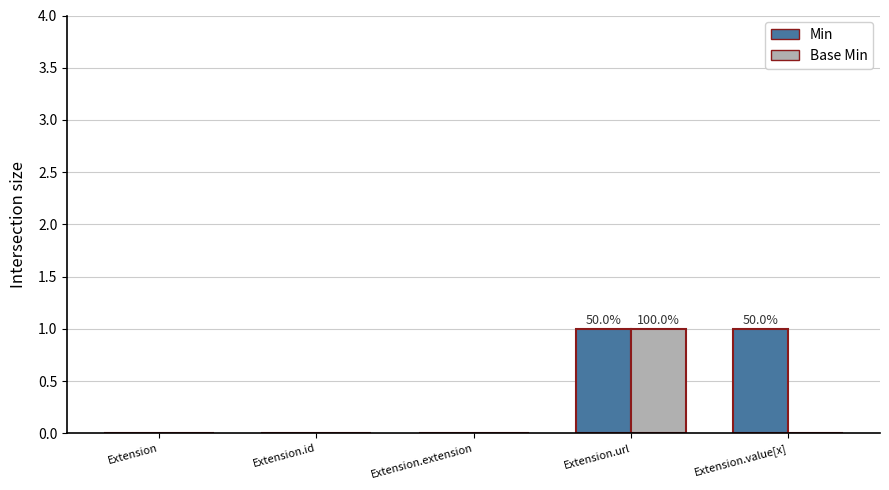

How many groups of bars are there?

5